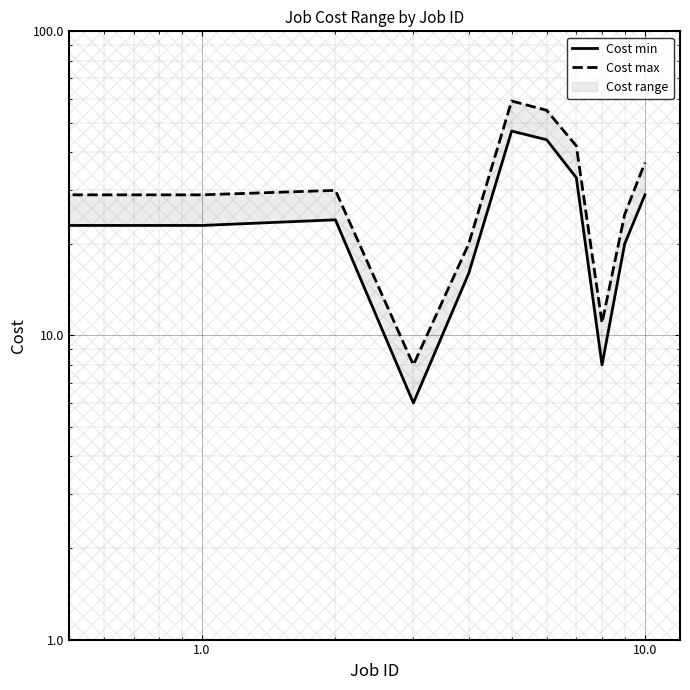

Which series has the largest range (max minus min)?

Cost max